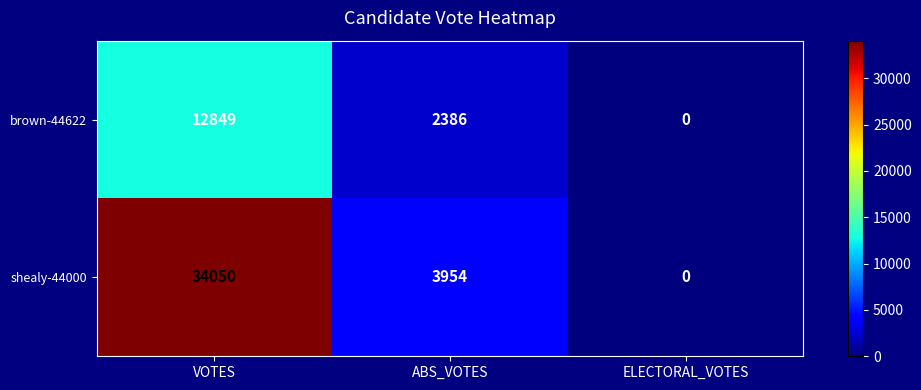

What is the sum of the shealy-44000 values at ELECTORAL_VOTES and VOTES?

34050